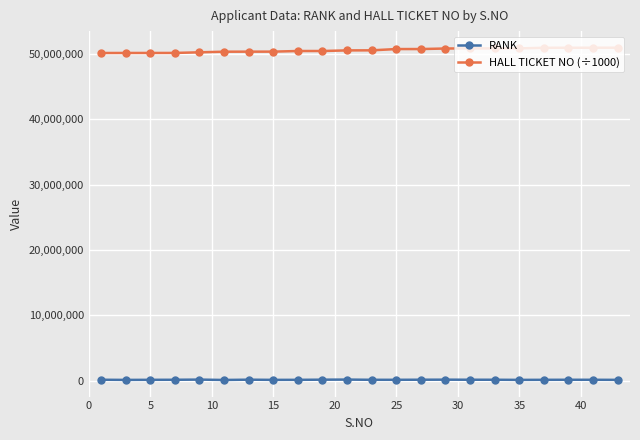

True or false: HALL TICKET NO (÷1000) and RANK intersect in this chart.

False